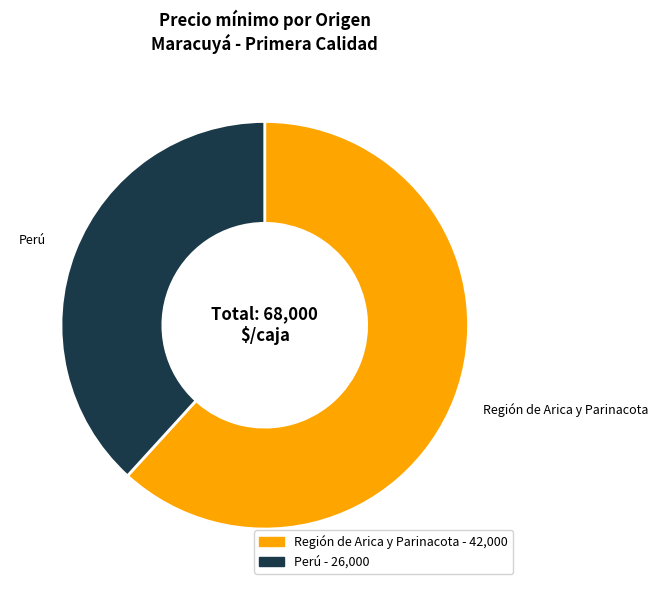

How many segments does this pie chart have?

2